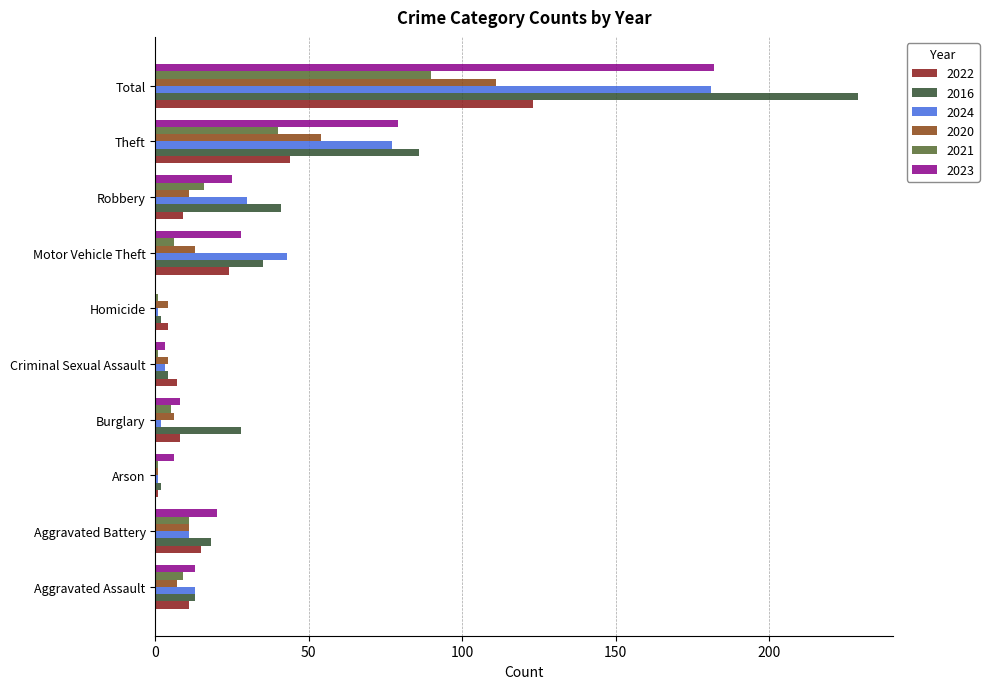

What is the sum of all 2020 values?

222